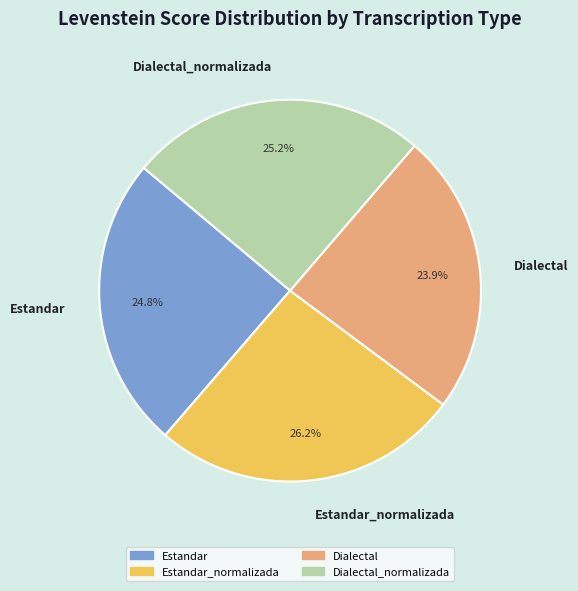

What is the largest slice in the pie chart?

Estandar_normalizada